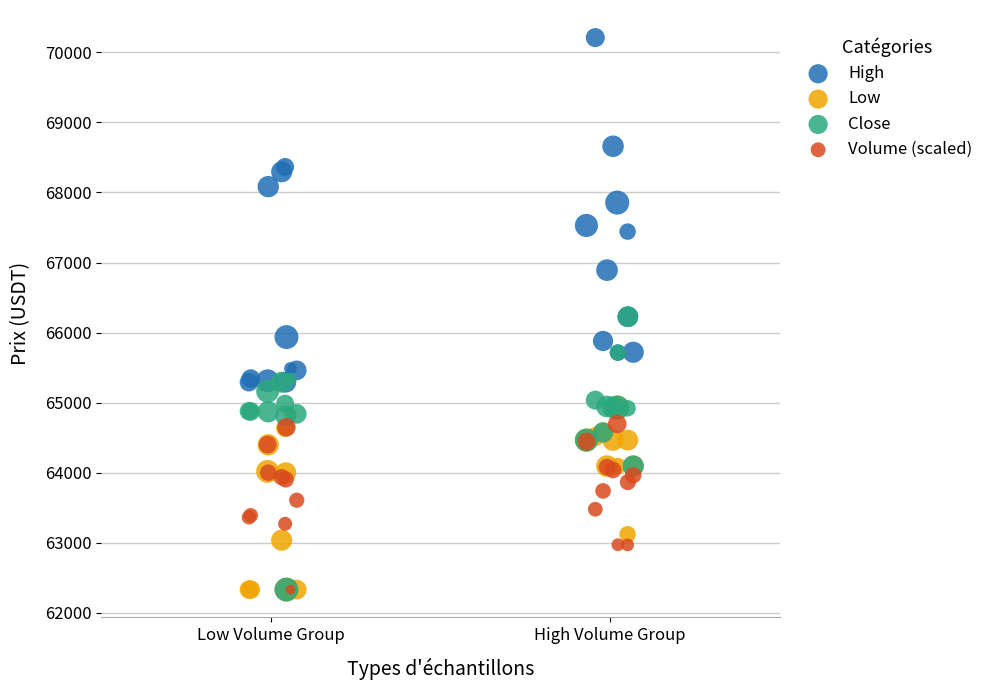

Which series has the largest Y range (max minus min)?

High